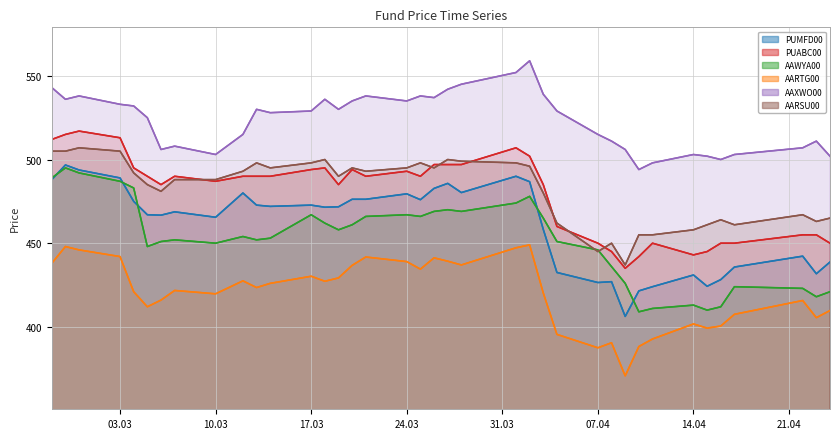

True or false: AARTG00 and AARSU00 cross at least once.

False